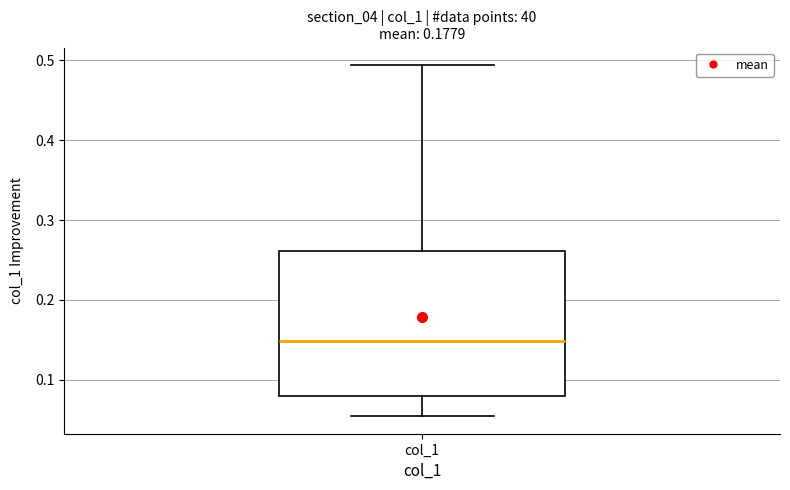

Read this box plot against the y-axis: the position of the median line, the range covered by the box, and the ends of both whiskers. The values are not printed on the chart, so give them approximately, as read against the axis.

median 0.15, box 0.08 to 0.26, whiskers 0.05 to 0.49